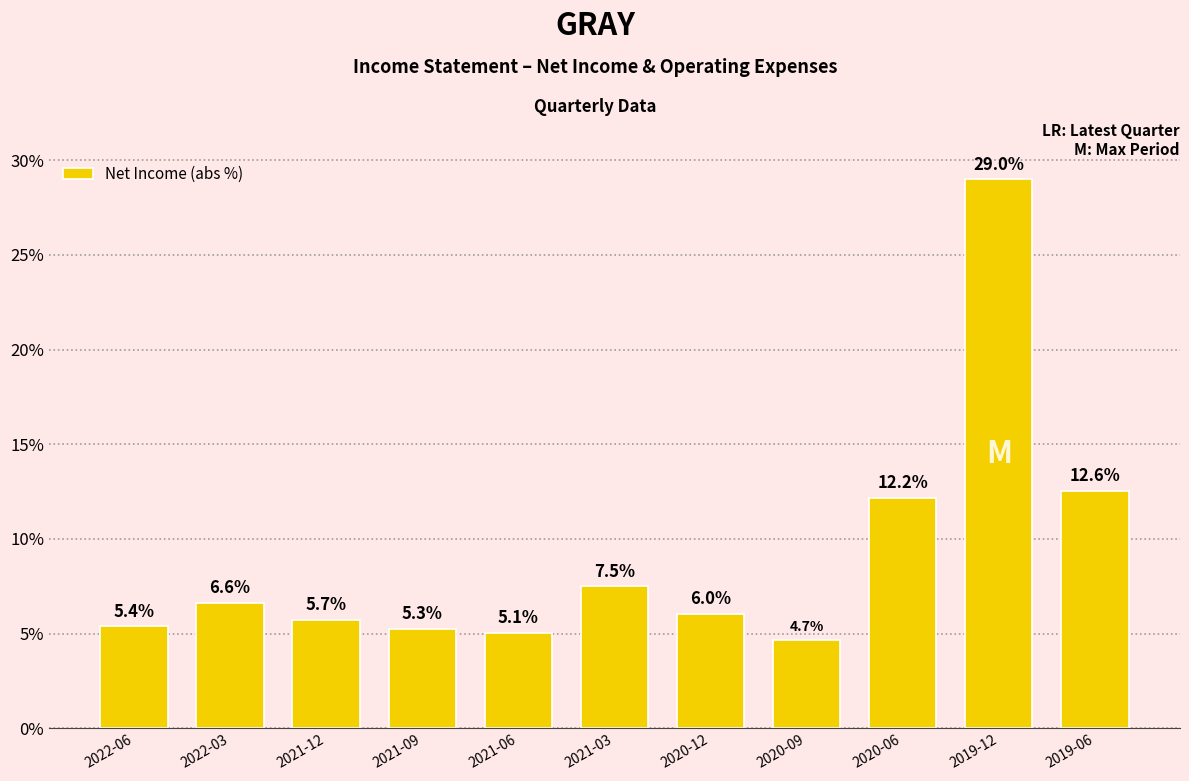

Approximately how many times larger is the value at 2021-06 compared to 2020-06?

0.4